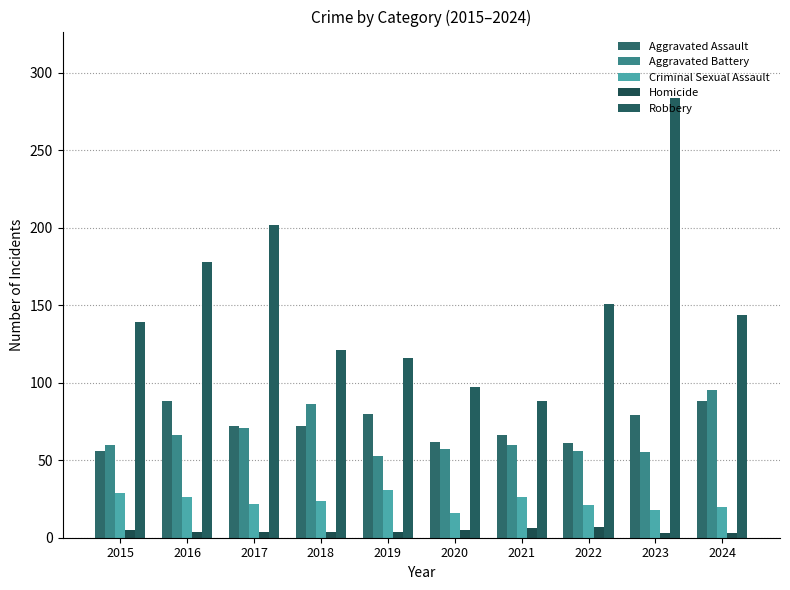

What is the greatest value displayed?

284